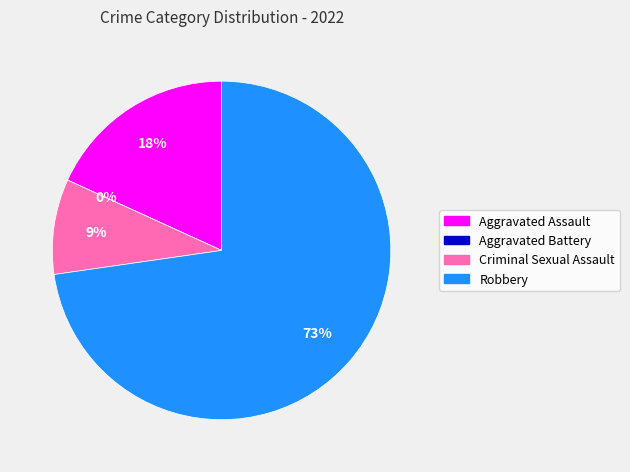

What portion of the pie excludes Robbery?

27.3%